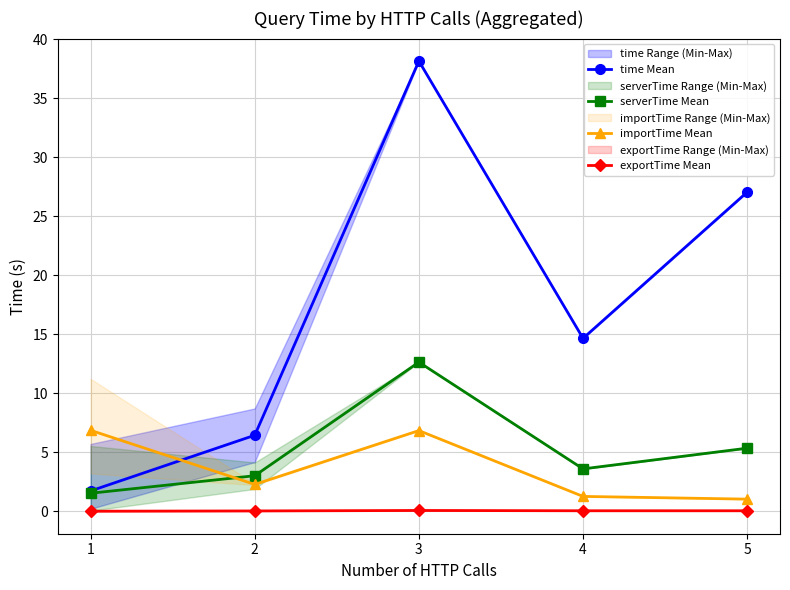

Reading left to right, extract all data points from this chart.

time Mean: 1.7	6.4	38.1	14.6	27.0
serverTime Mean: 1.5	3.0	12.6	3.6	5.3
importTime Mean: 6.9	2.3	6.8	1.3	1.0
exportTime Mean: 0.0	0.0	0.1	0.0	0.0